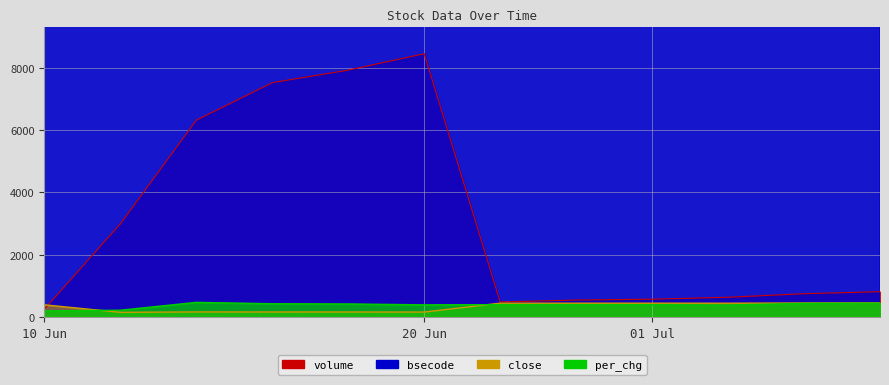

List the labels in order of volume value, smallest first.

10/06 05:45, 01/07 05:45, 01/07 06:45, 01/07 07:44, 01/07 08:45, 01/07 09:45, 01/07 11:34, 20/06 05:44, 20/06 06:44, 20/06 07:45, 20/06 08:44, 20/06 09:45